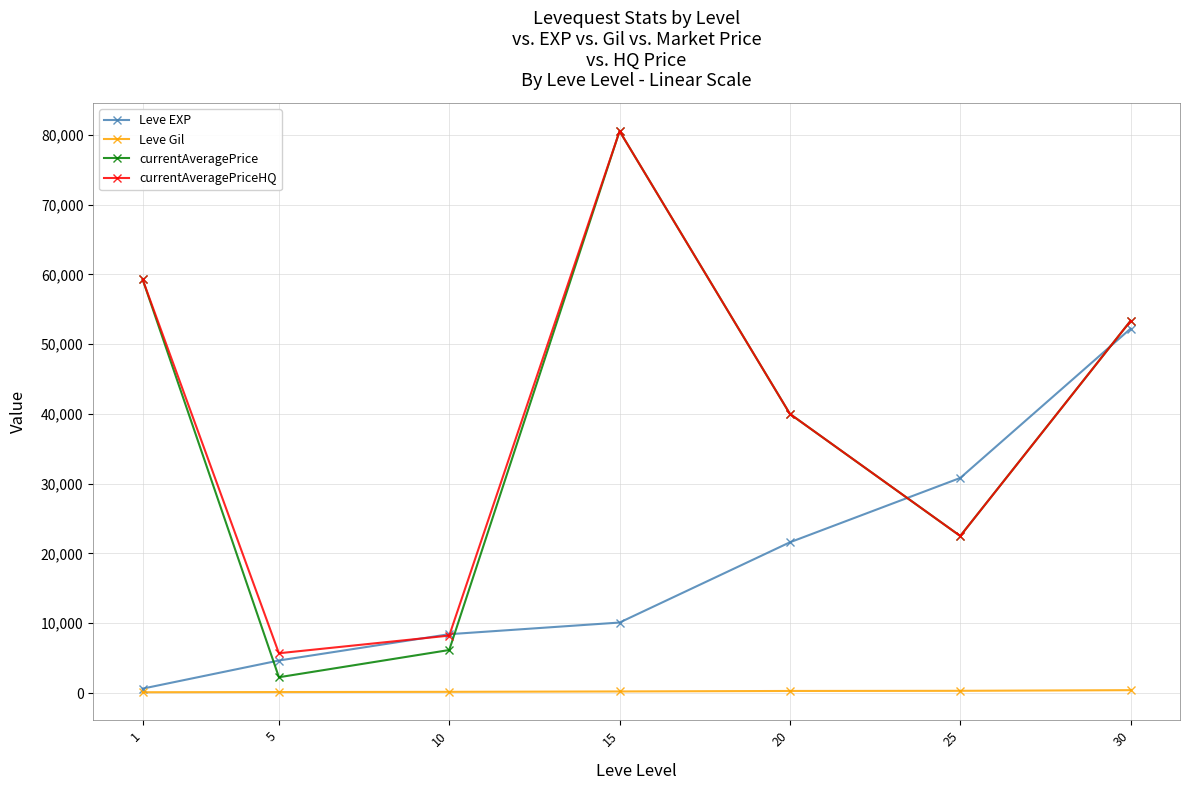

The Leve EXP series shows 52220.0 at 30. True or false?

True